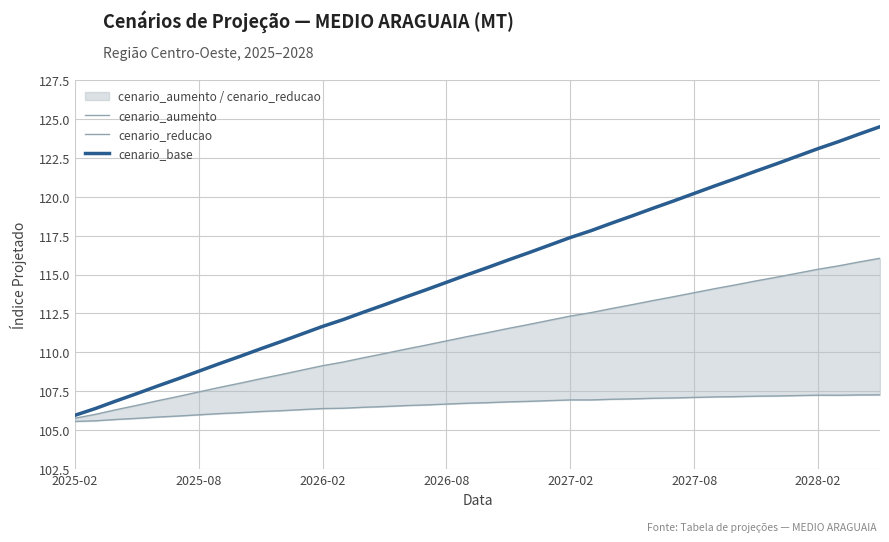

Is this an area chart (filled region under the line)?

No